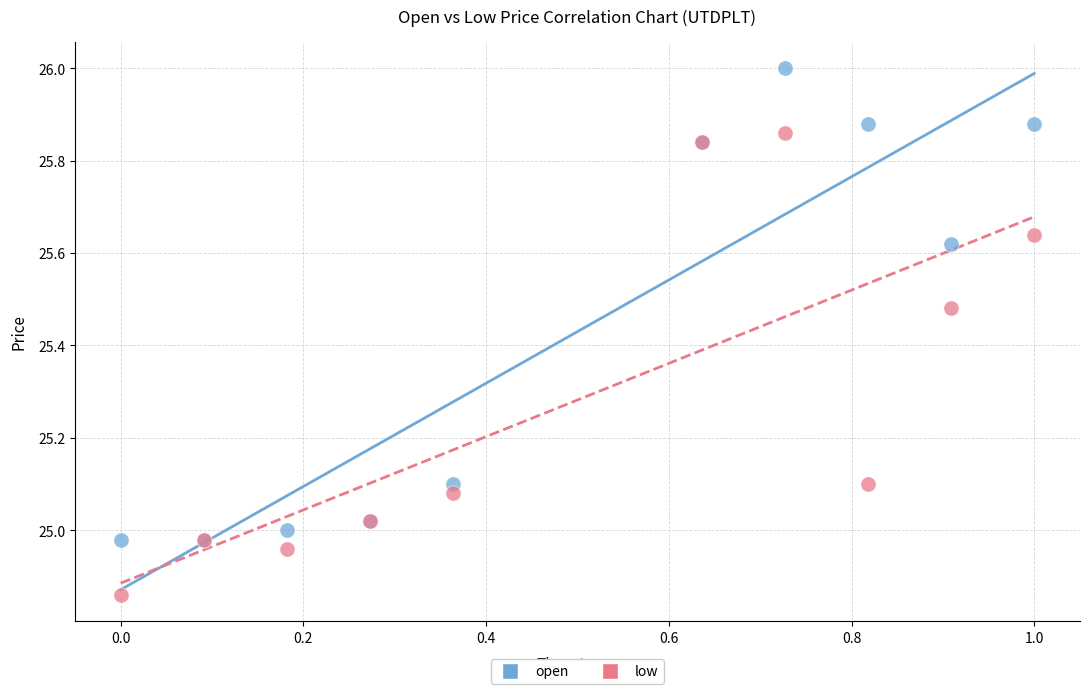

Which series has the largest Y range (max minus min)?

open